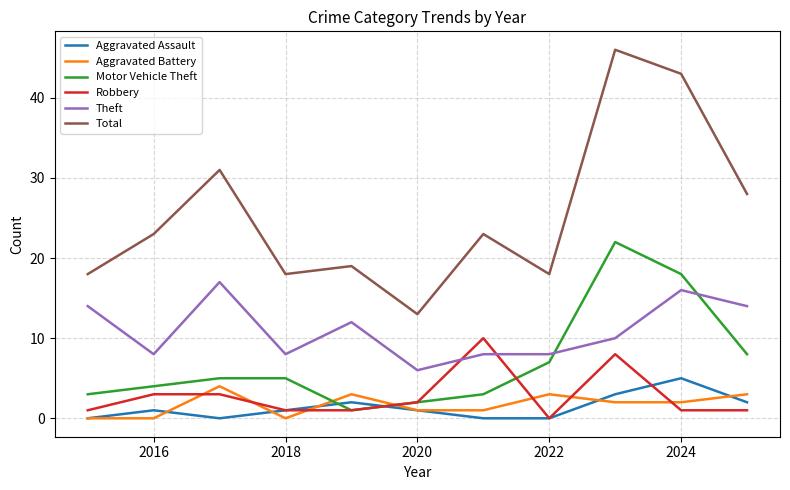

True or false: Theft and Aggravated Battery cross at least once.

False